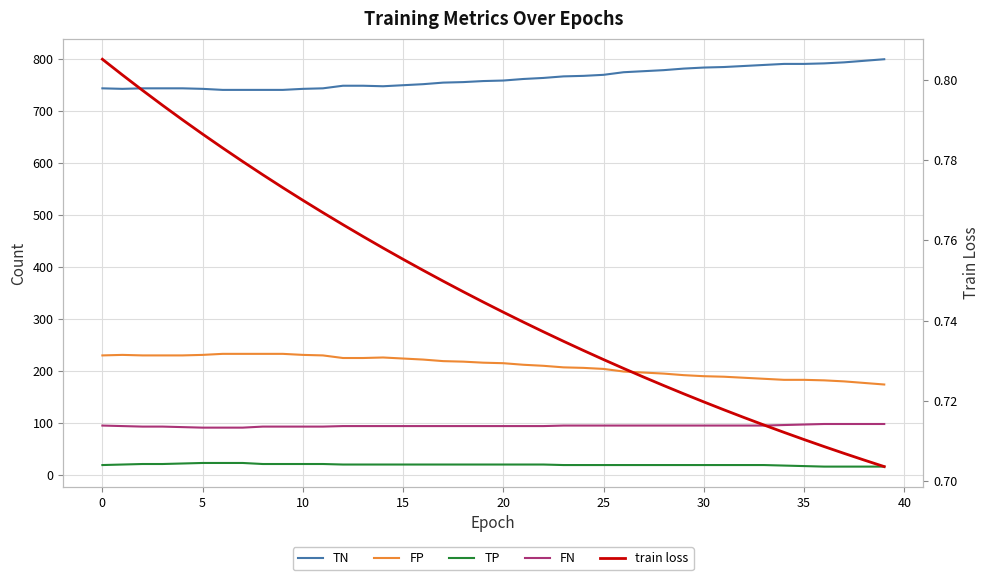

What is the minimum value for FP?

174.0